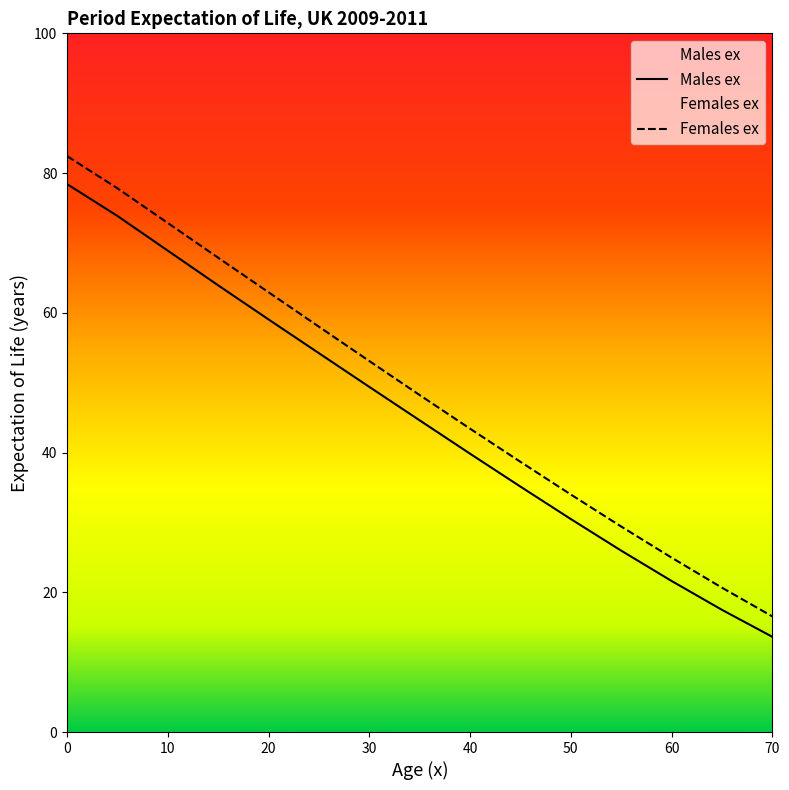

Reading right to left, what are all the values shown in this chart?

Males ex: 13.6	17.5	21.6	26.0	30.5	35.1	39.8	44.6	49.4	54.2	59.0	63.9	68.9	73.8	78.4
Females ex: 16.6	20.7	25.0	29.4	34.0	38.7	43.4	48.2	53.1	58.0	62.9	67.9	72.8	77.8	82.4